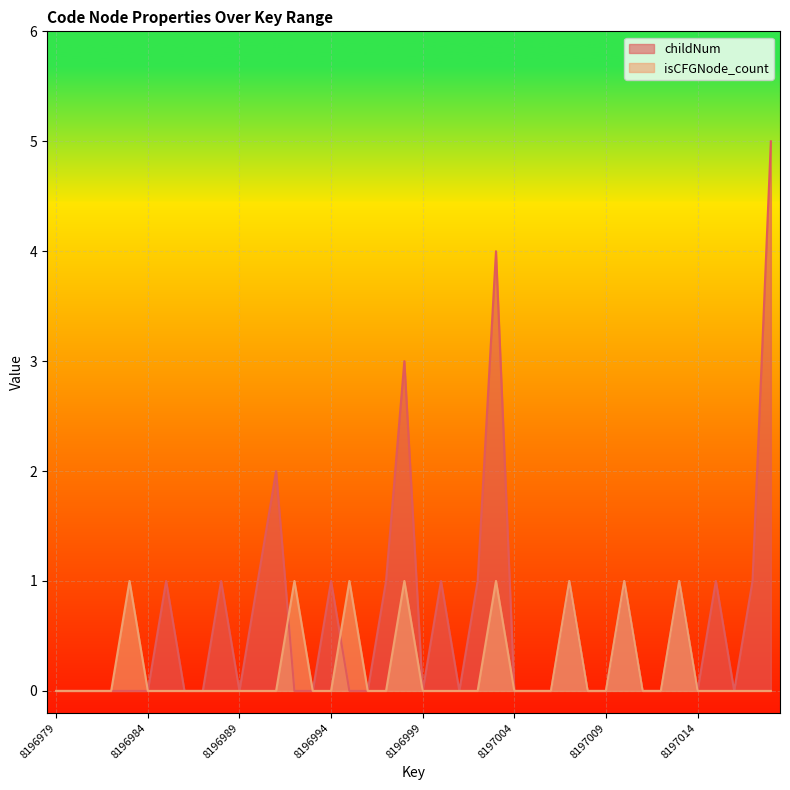

At which category does the chart reach its minimum across all series?

8196979